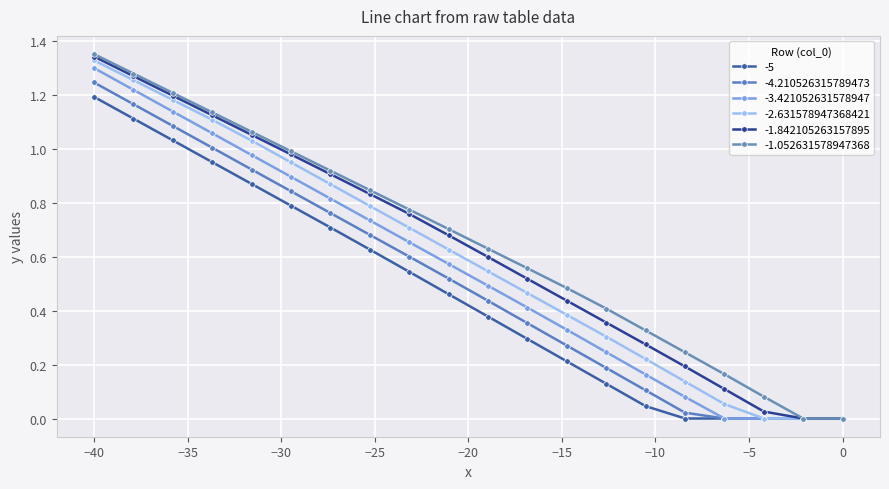

How many lines are shown in the chart?

6